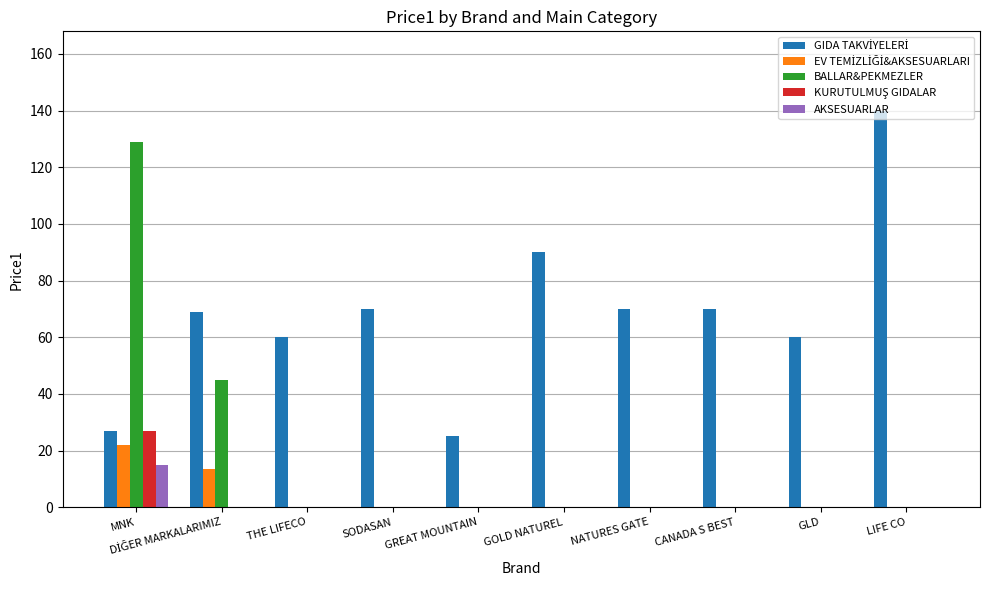

What is the sum of all AKSESUARLAR values?

15.0